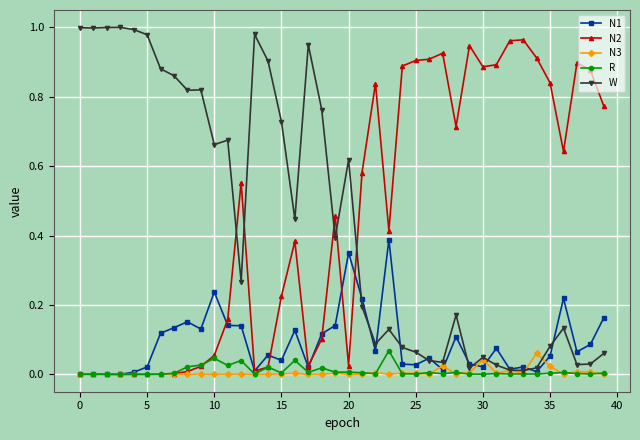

True or false: N2 has more than 0 points higher than both neighbors.

True